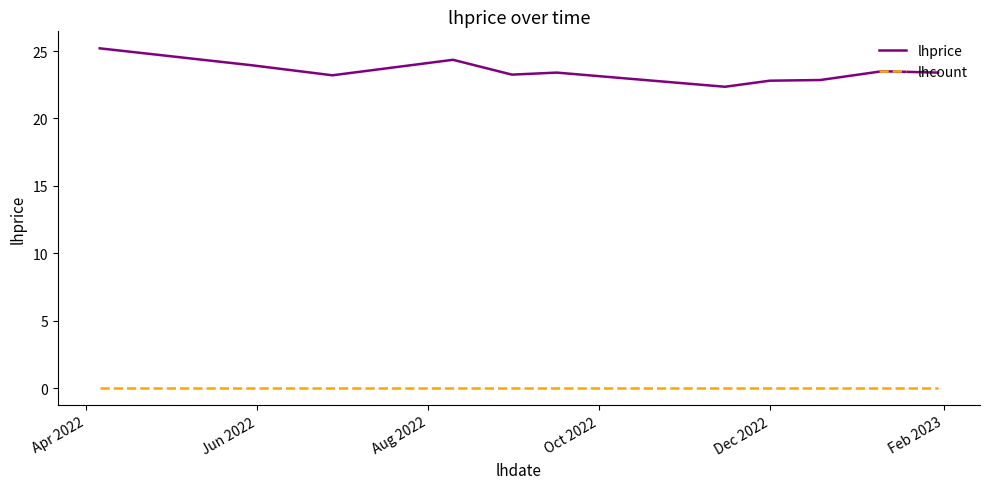

Which series has the largest total across all categories?

lhprice